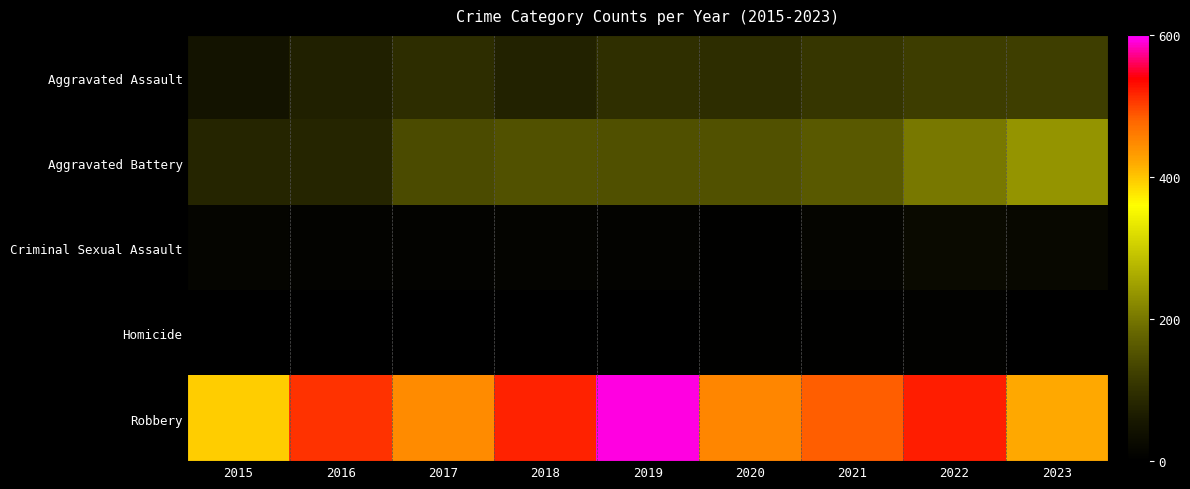

Reading left to right, list all the values displayed in this chart.

Aggravated Assault: 2015=46	2016=71	2017=95	2018=77	2019=98	2020=94	2021=110	2022=121	2023=124
Aggravated Battery: 2015=82	2016=82	2017=142	2018=152	2019=148	2020=150	2021=163	2022=202	2023=235
Criminal Sexual Assault: 2015=12	2016=8	2017=8	2018=11	2019=8	2020=3	2021=14	2022=24	2023=19
Homicide: 2015=0	2016=1	2017=1	2018=1	2019=2	2020=3	2021=4	2022=5	2023=2
Robbery: 2015=395	2016=510	2017=446	2018=520	2019=591	2020=450	2021=484	2022=521	2023=420